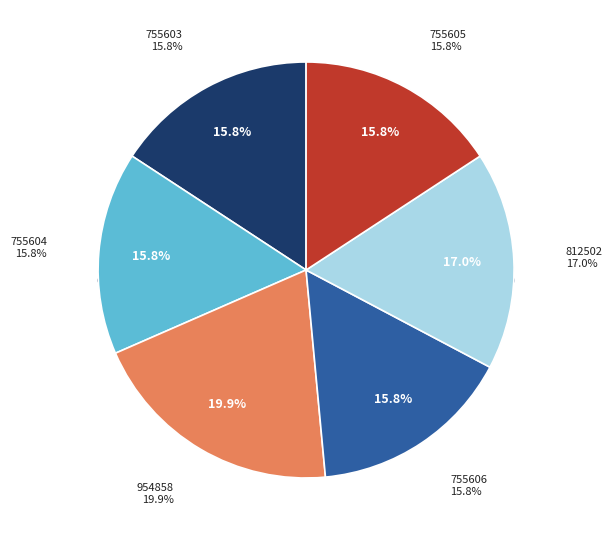

To the nearest percent, what portion does 812502 represent?

17%